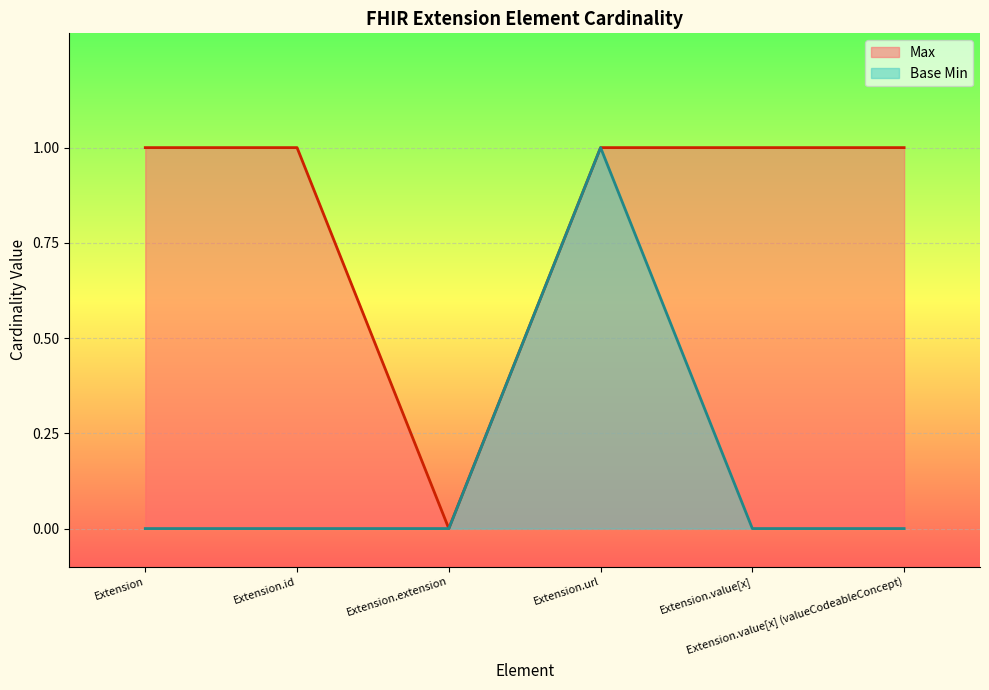

True or false: Base Min and Max cross at least once.

False